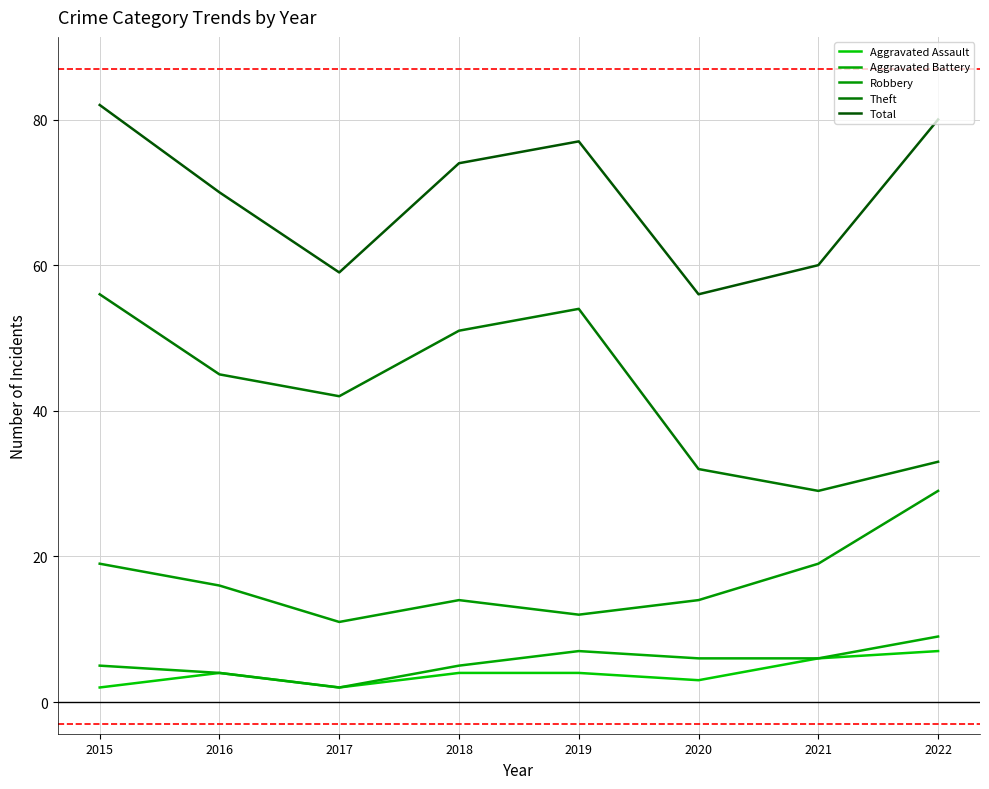

Which category has the highest value across all series?

2015